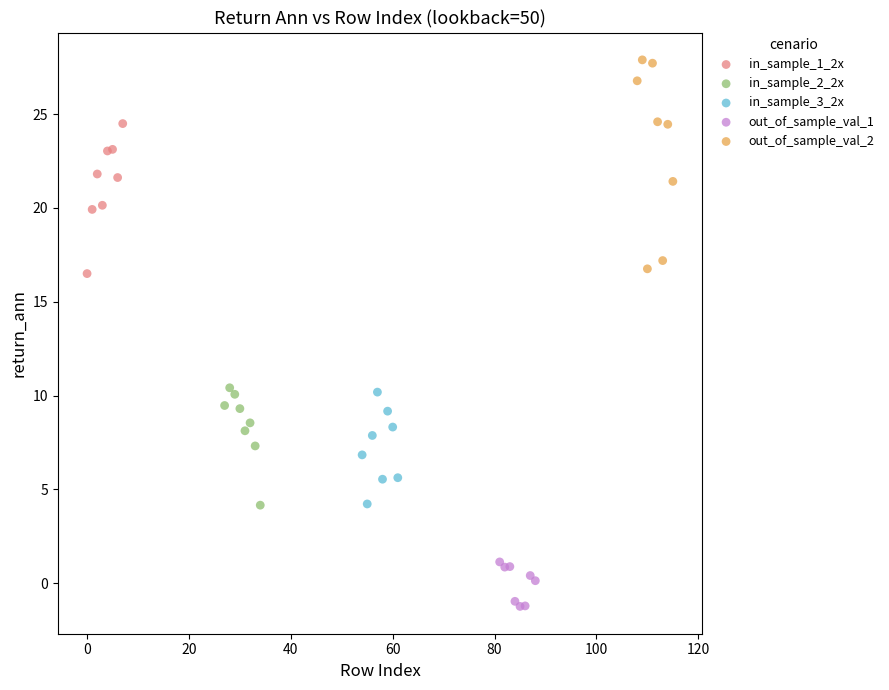

Which series has the widest spread of Y values?

out_of_sample_val_2